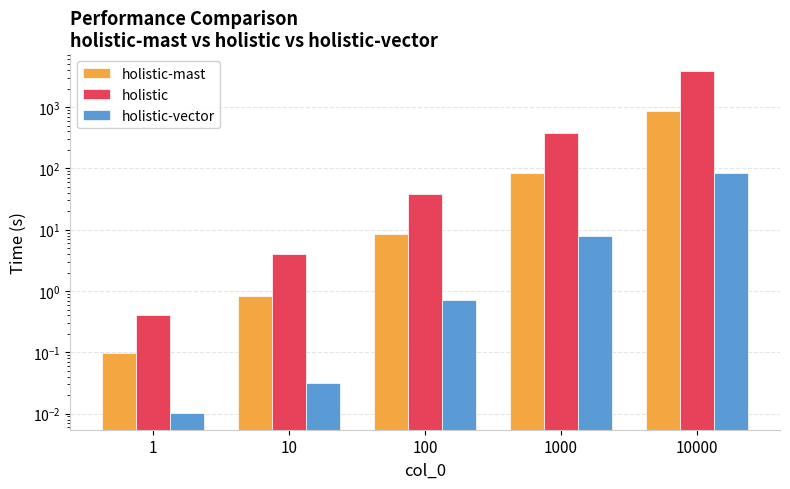

Is it true that holistic-mast equals 1.1 at 10?

False